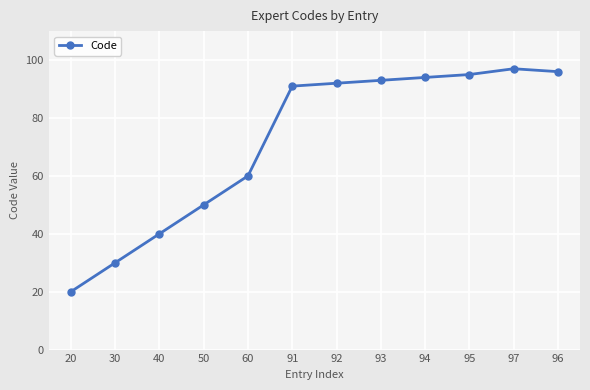

What value does the data have at 91?

91